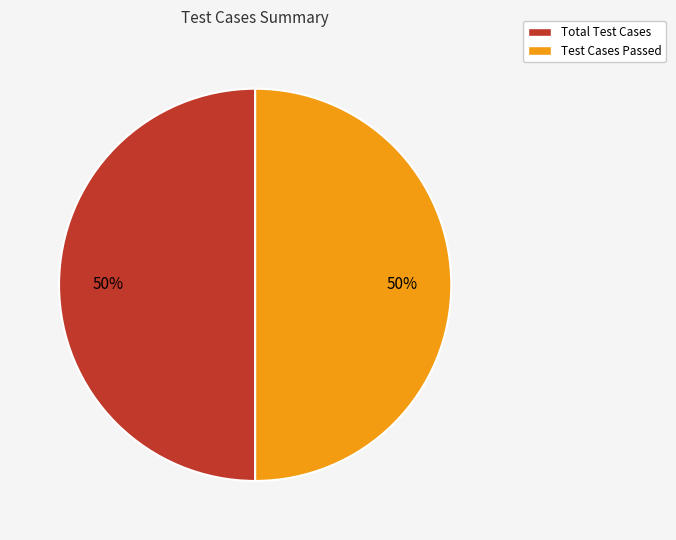

To the nearest percent, what is the average slice percentage?

50%